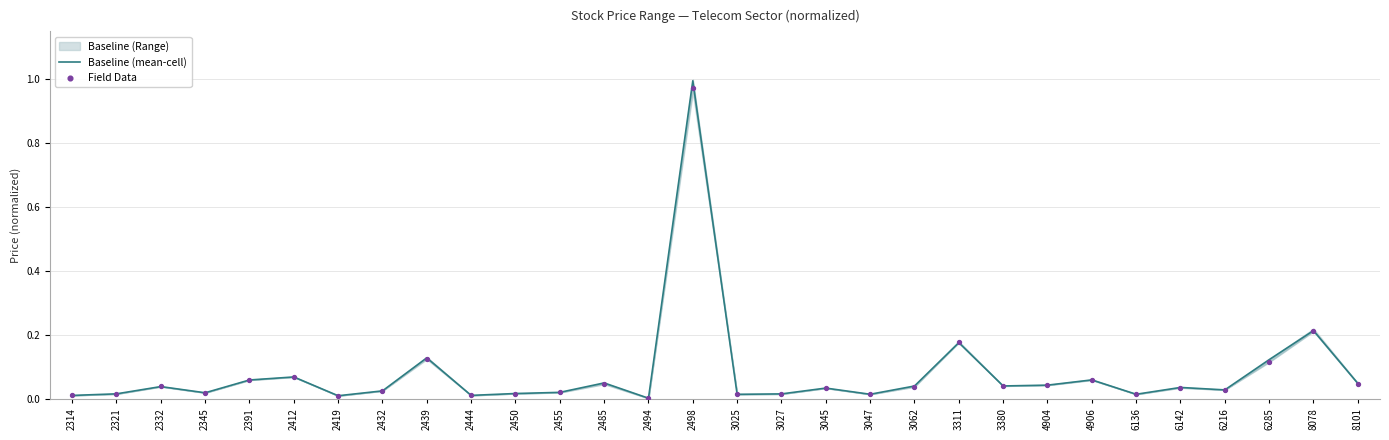

At how many categories does at least one series exceed 0?

30